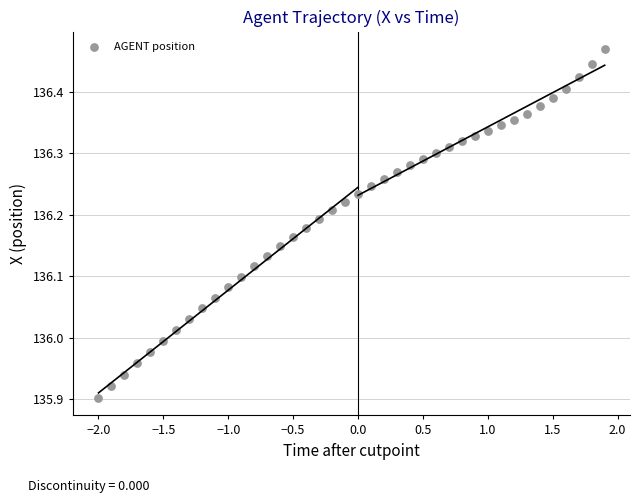

What is the range of Y values (max minus min)?

0.6